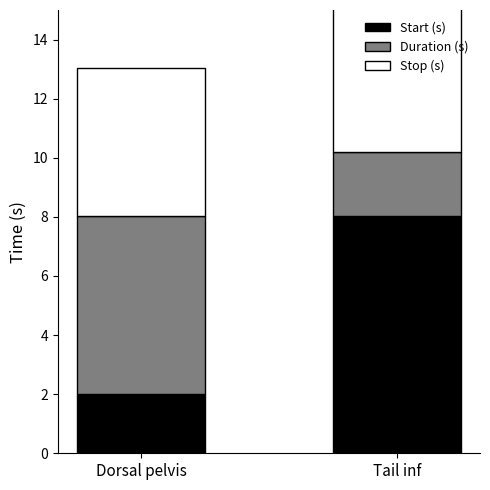

Which series has the widest spread of values?

Start (s)